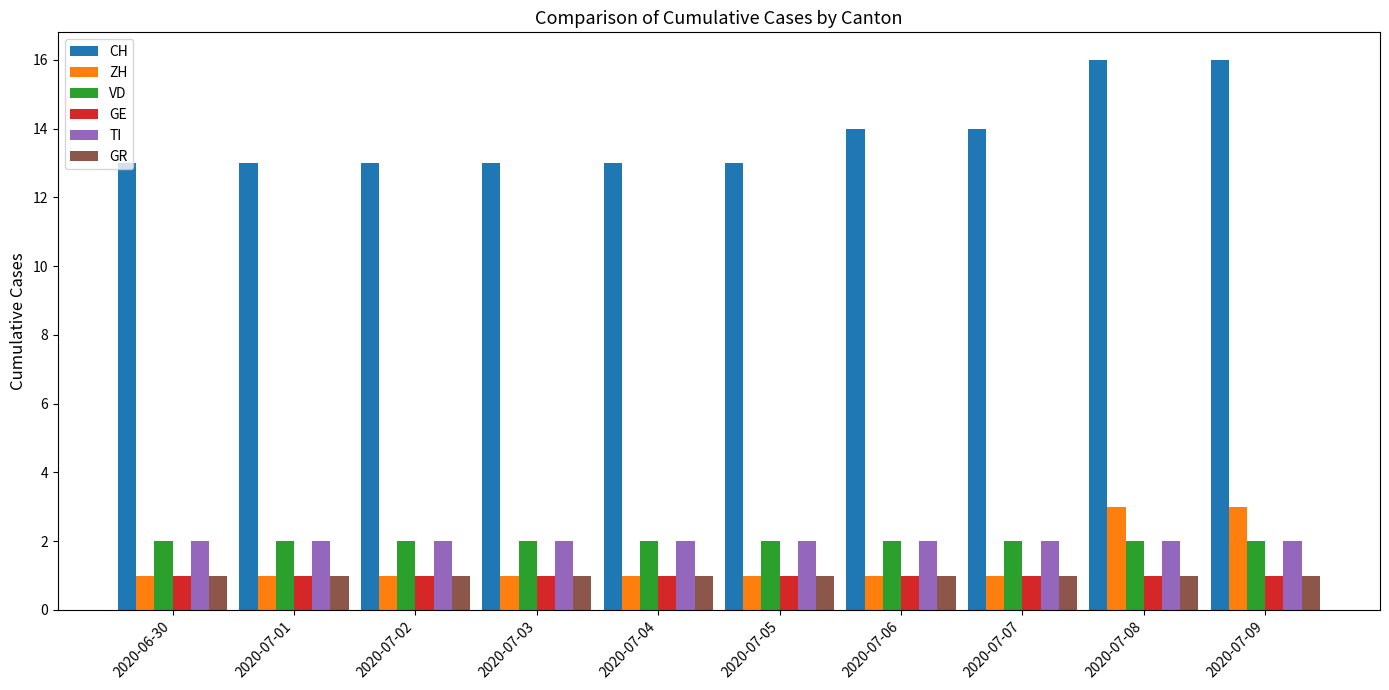

The value of ZH at 2020-07-06 is 2. True or false?

False